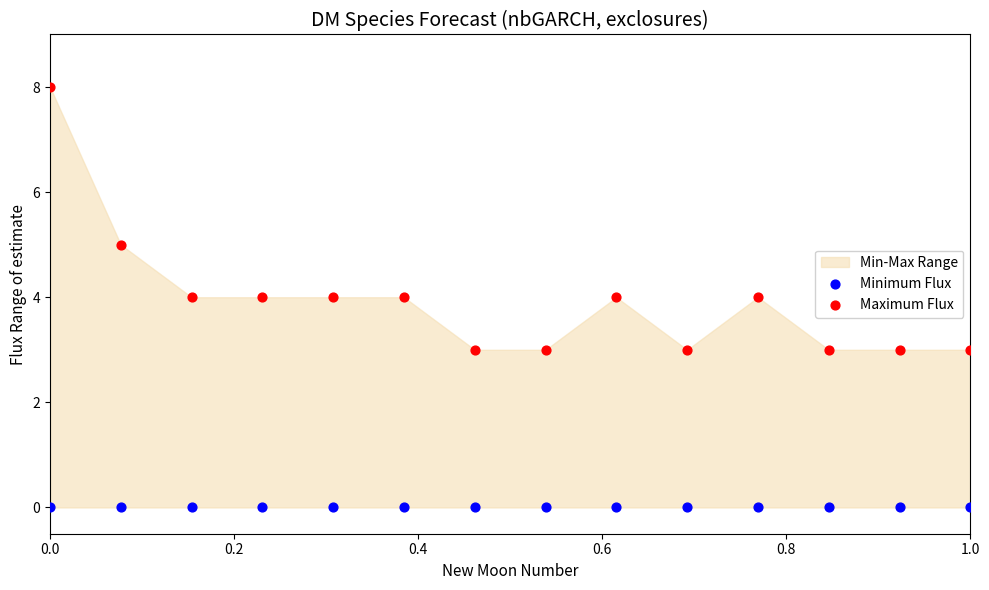

Which series reaches the minimum Y coordinate?

Minimum Flux